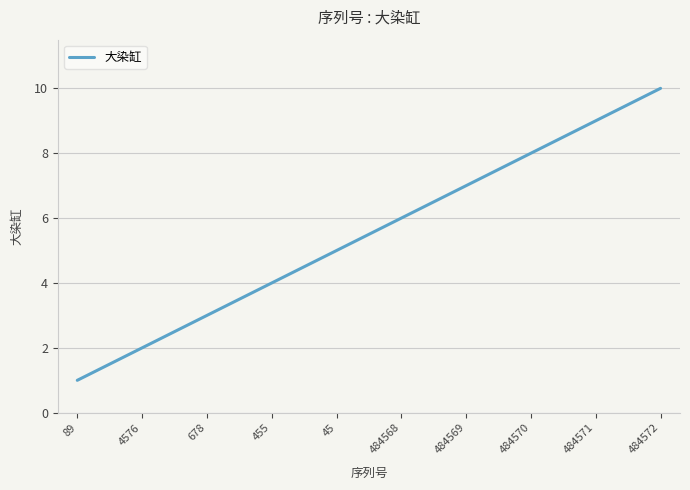

What is the difference between the values at 484570 and 484572?

2